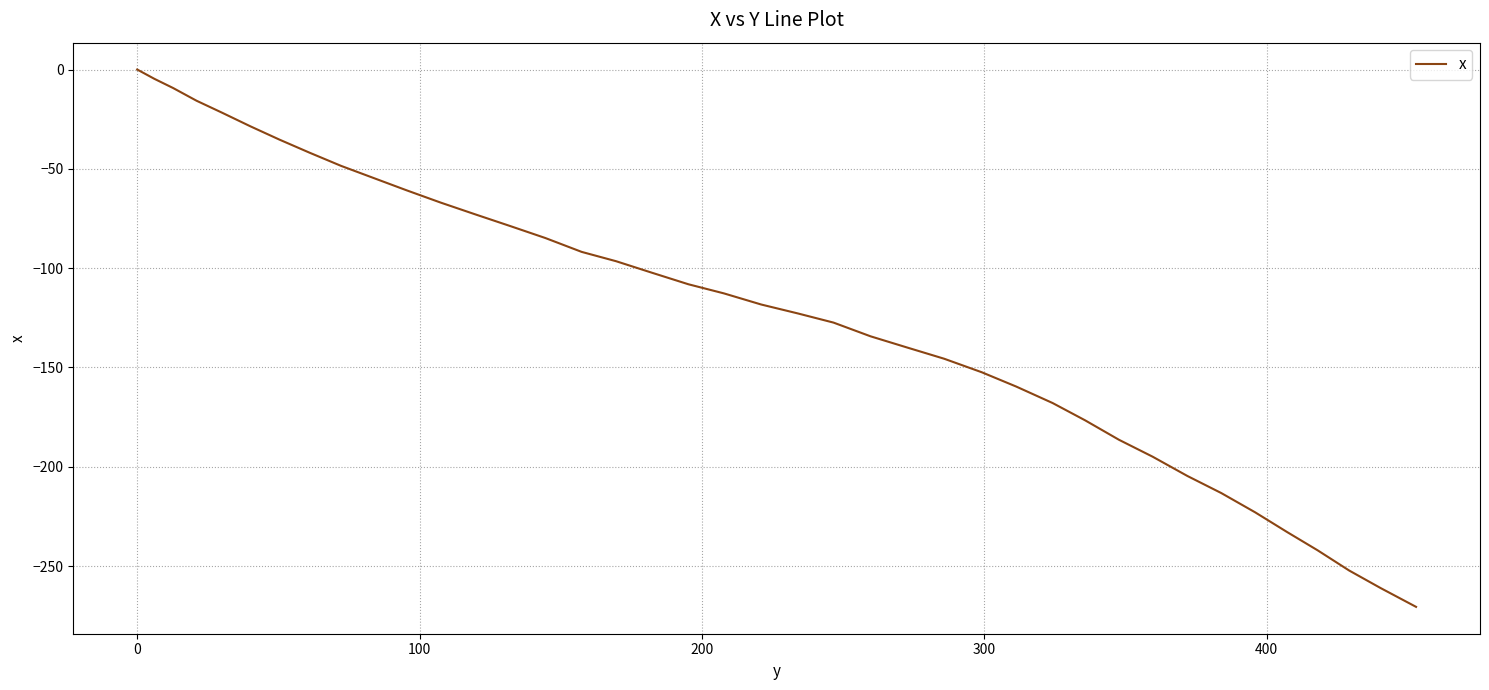

How many lines are shown in the chart?

1